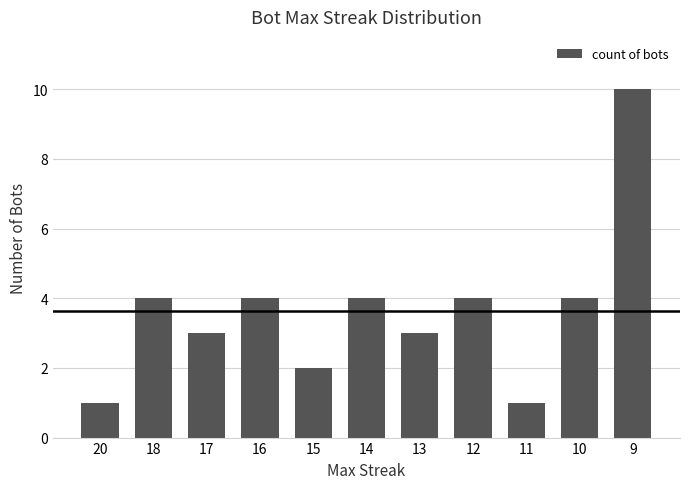

What is the sum of all values?

40